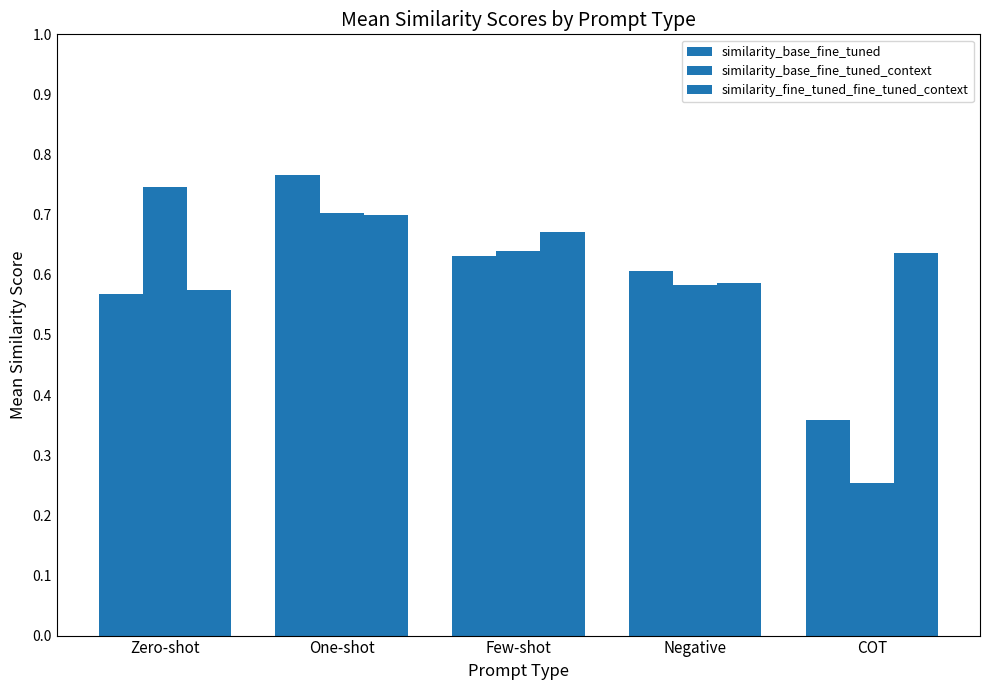

Which series changed the most between Few-shot and COT?

similarity_base_fine_tuned_context